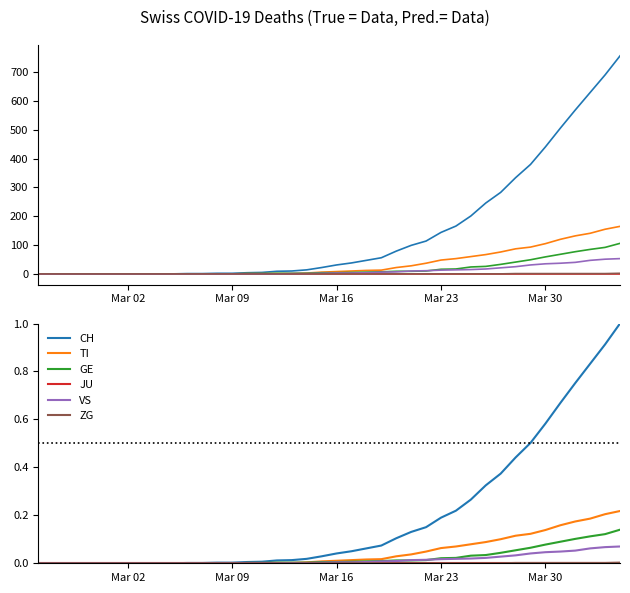

How many lines are shown in the chart?

6